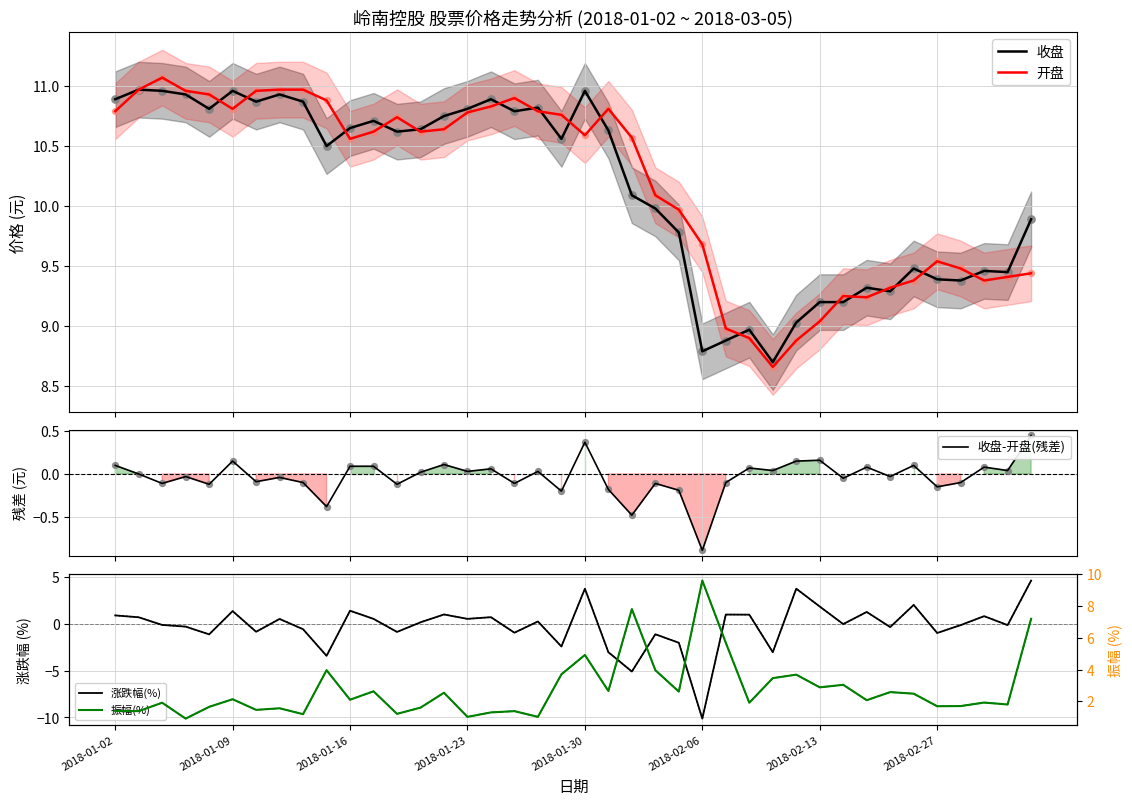

Which series reaches the maximum Y coordinate?

开盘